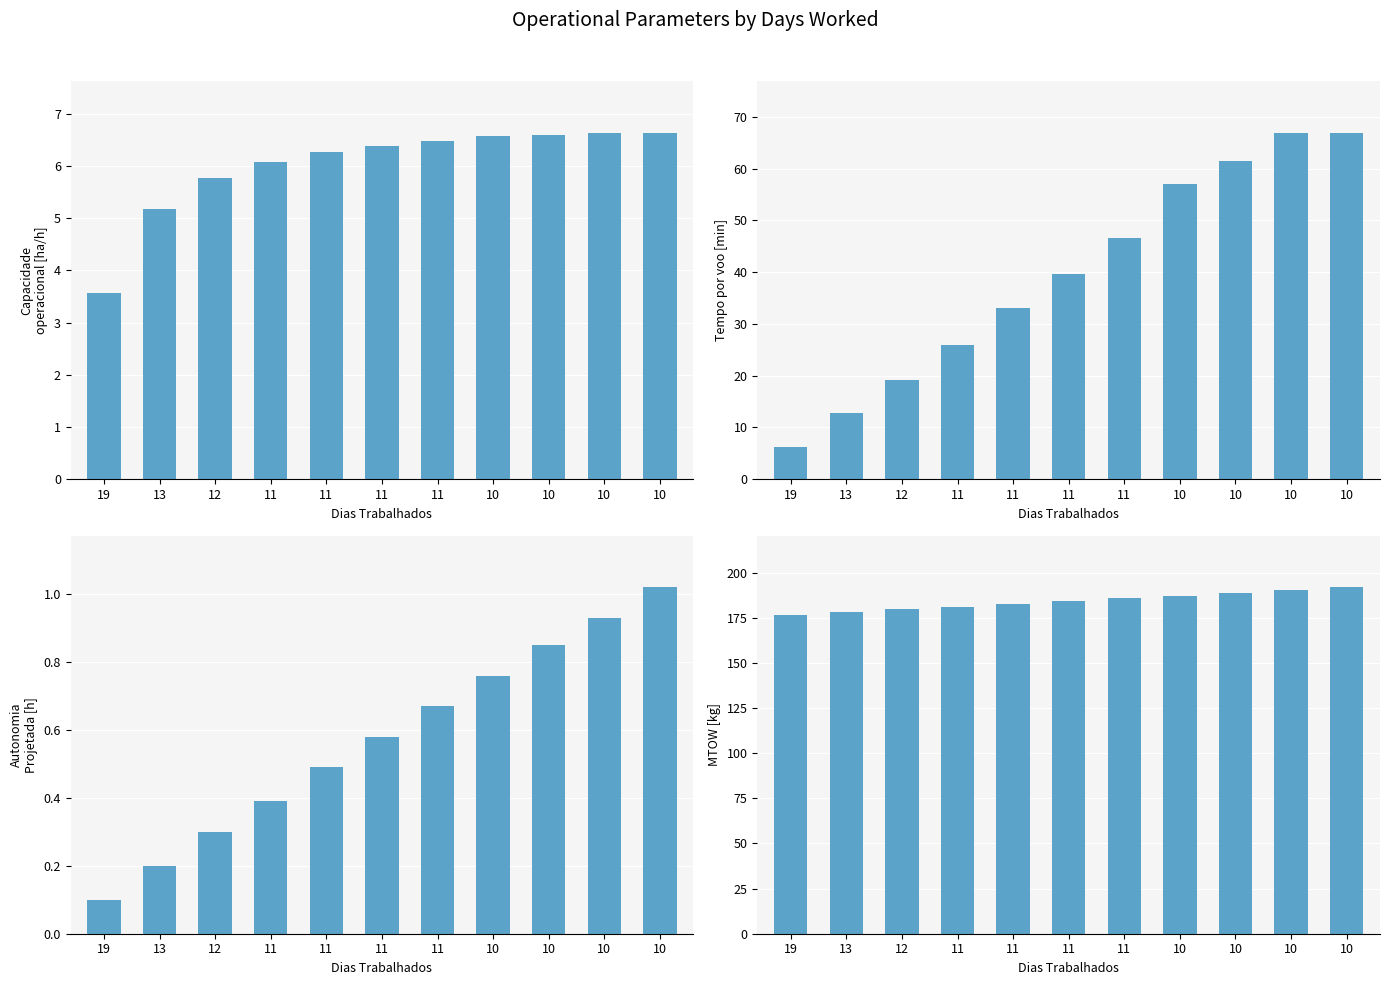

Which series changed the most between 19 and 11?

Tempo por voo [min]